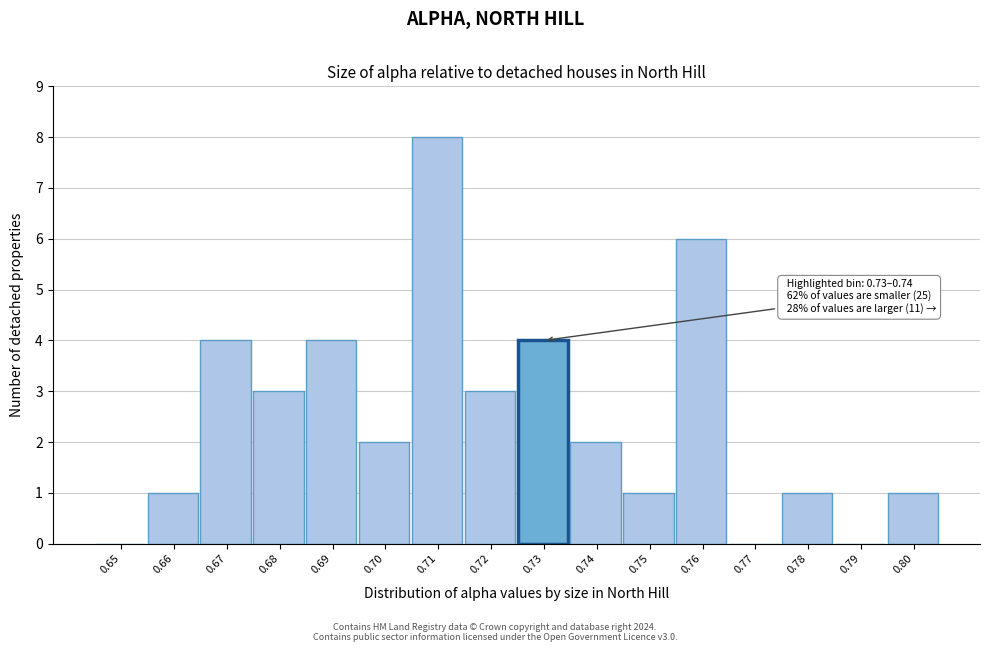

Reading right to left, what are all the values shown in this chart?

0.80=1	0.79=0	0.78=1	0.77=0	0.76=6	0.75=1	0.74=2	0.73=4	0.72=3	0.71=8	0.70=2	0.69=4	0.68=3	0.67=4	0.66=1	0.65=0